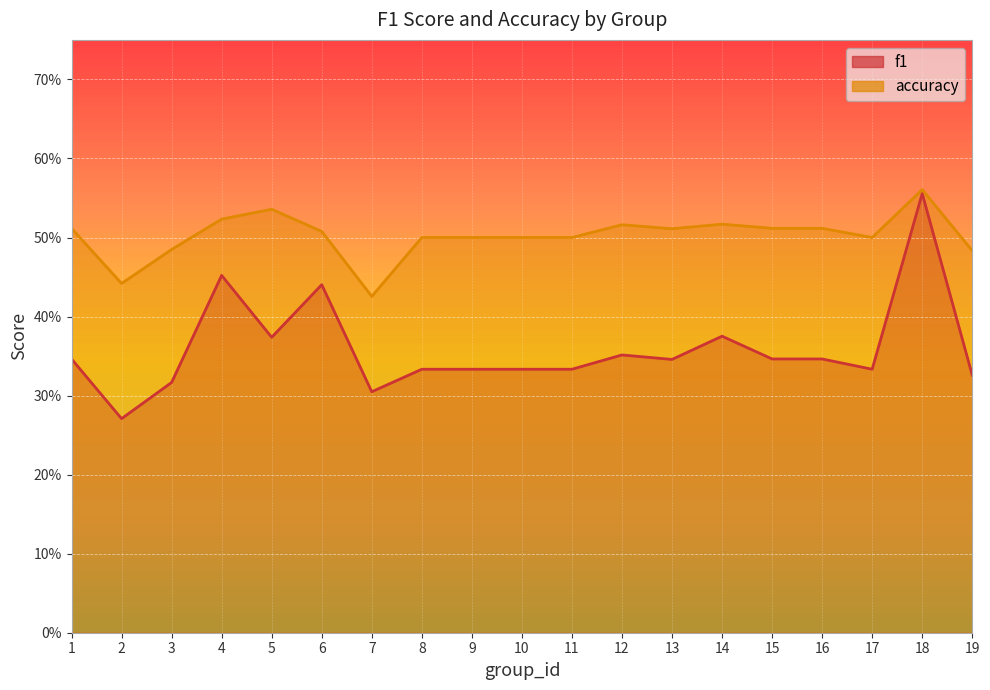

At which category is the sum across all series the highest?

18